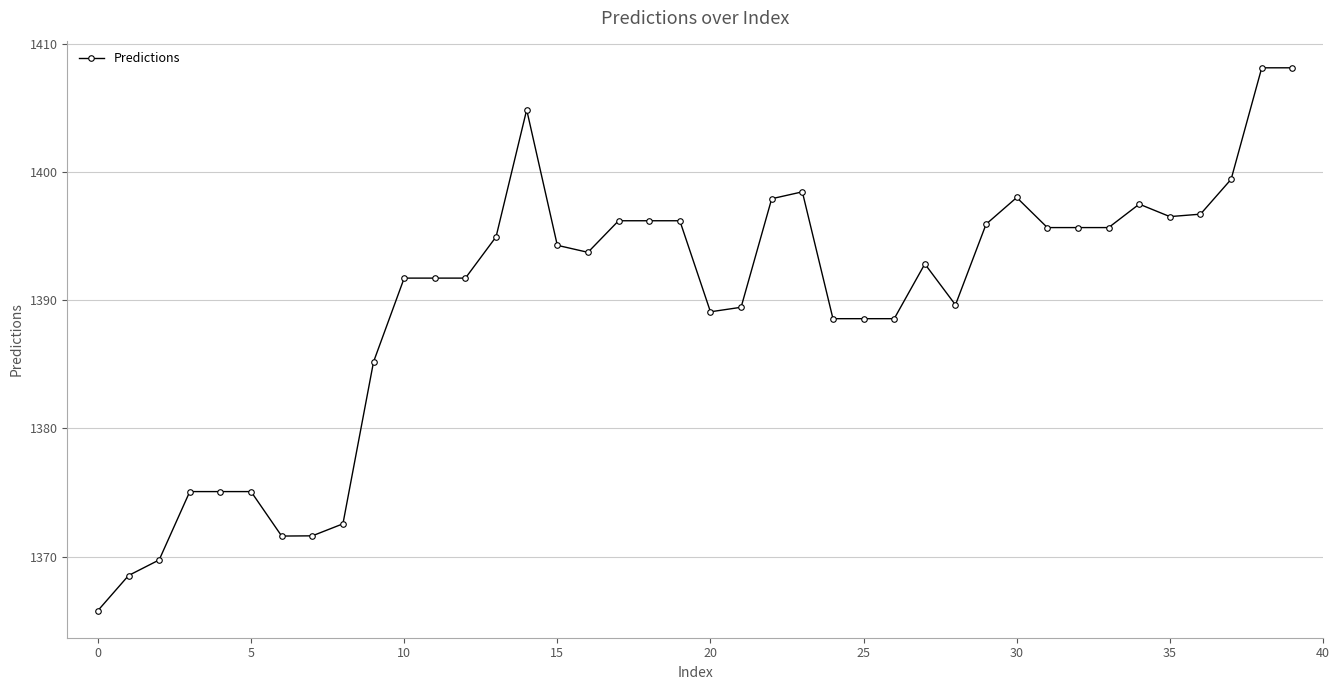

What is the value of the 40th point from the left?

1408.1